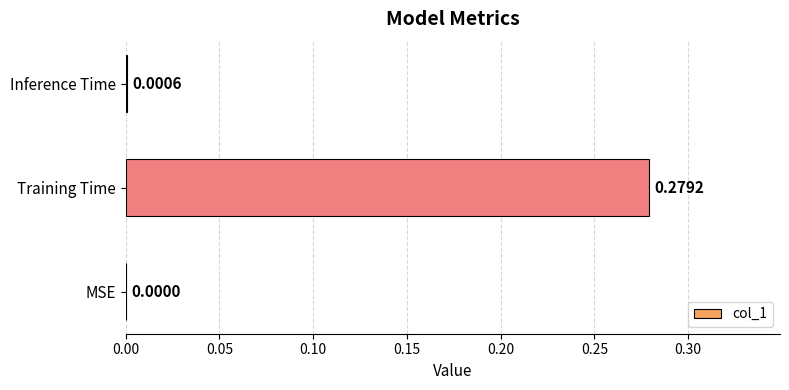

Where is the data nearest to the value 0?

MSE